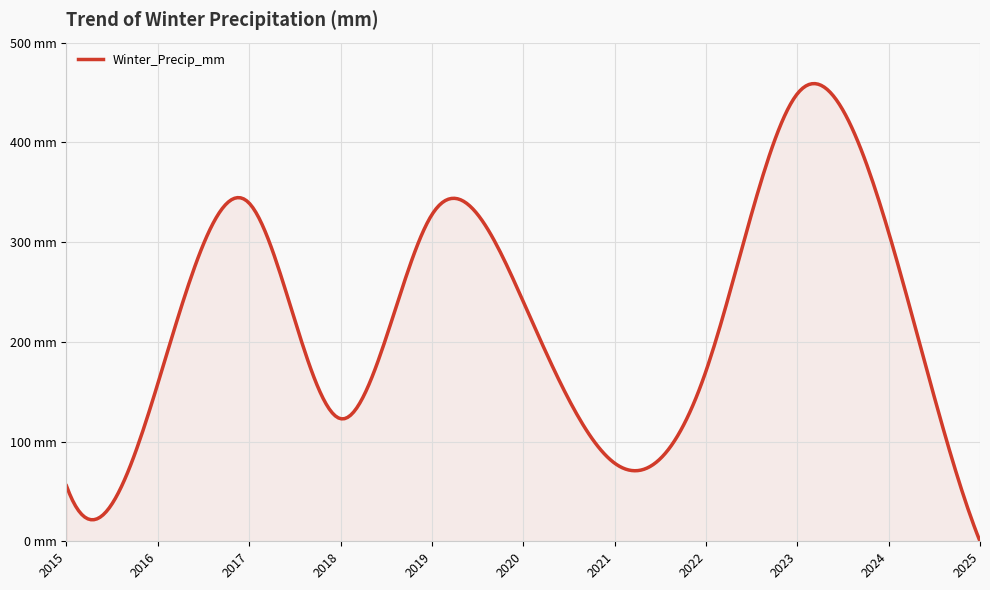

Is this an area chart (filled region under the line)?

Yes